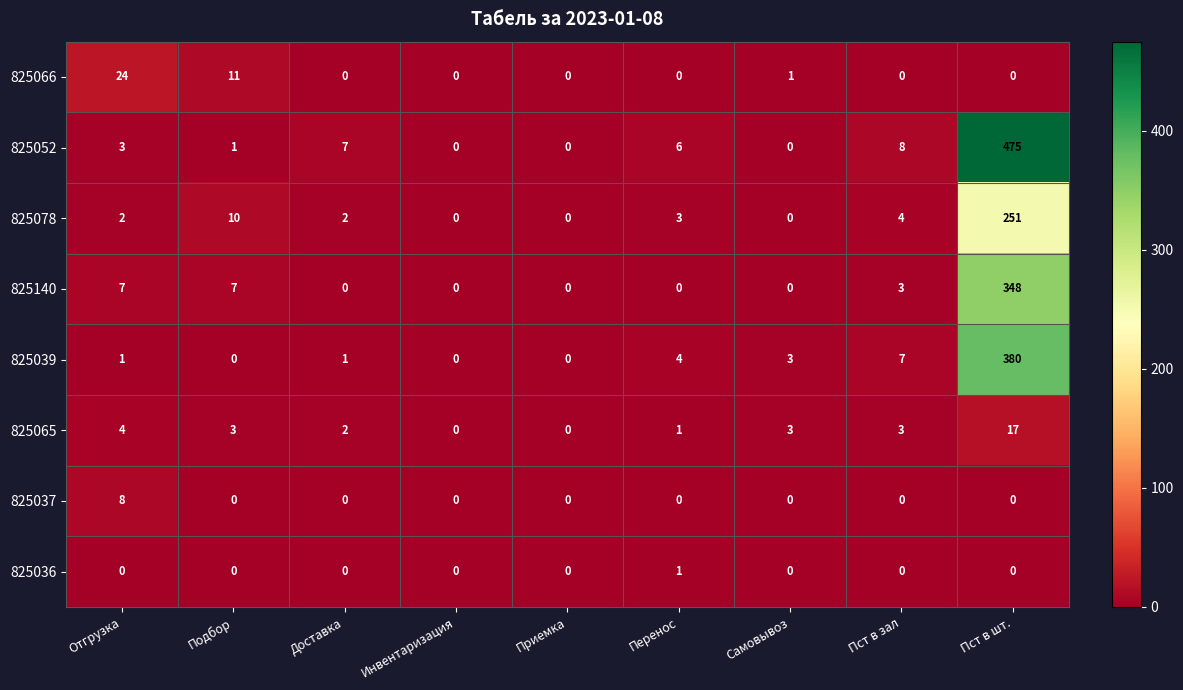

What is the maximum value shown in the chart?

475